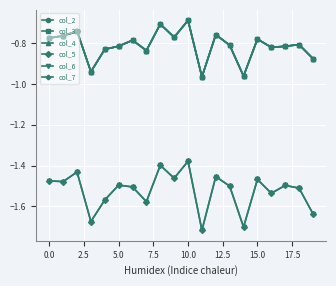

Does the chart have visible grid lines?

Yes